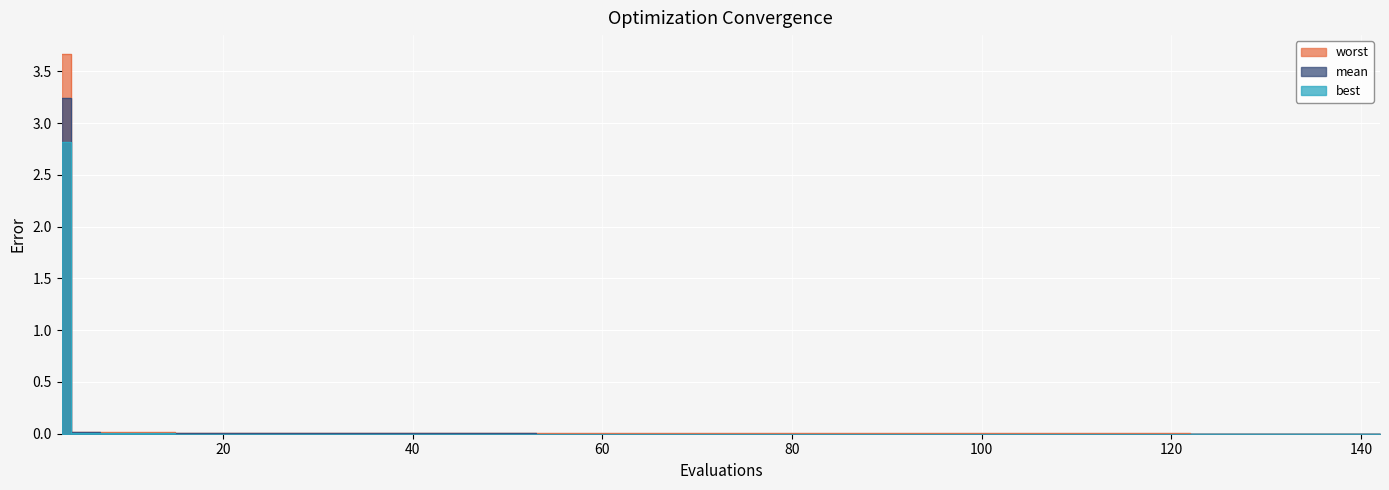

The best series shows 0.0 at 24. True or false?

False